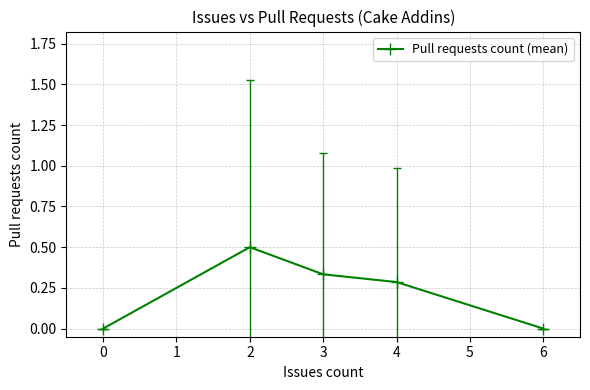

Is it true that the value at 0 is 0.3?

False